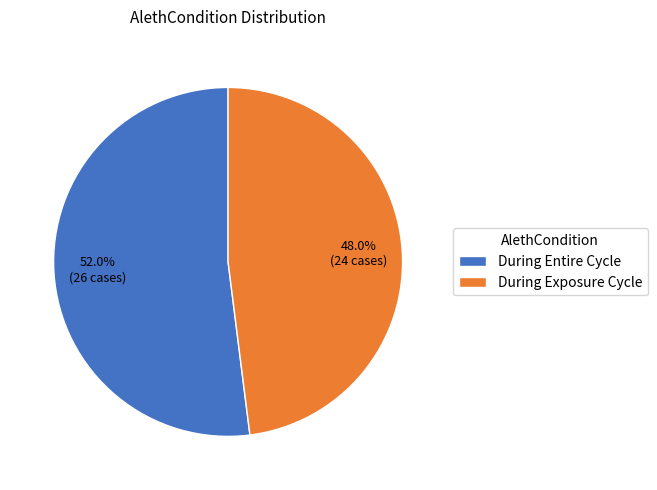

Count the number of slices in the pie.

2